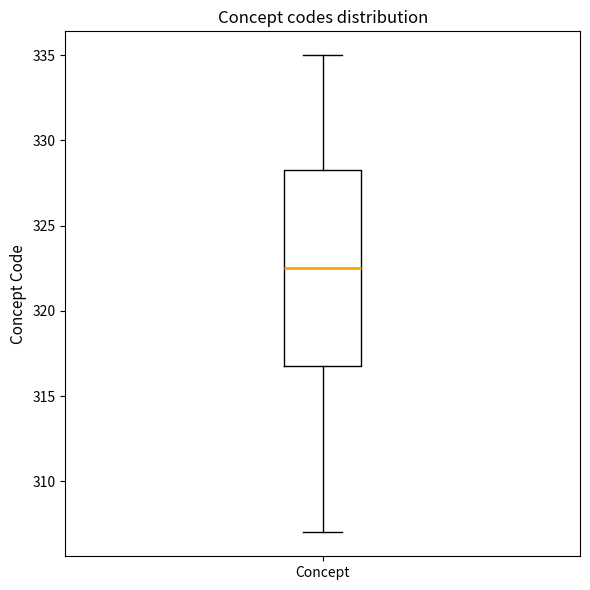

Transcribe this box plot: give where the median line is, the range the box spans, and where the two whiskers end, as read against the y-axis. The values are not printed on the chart, so give them approximately, as read against the axis.

median 322.5, box 317.0 to 328.5, whiskers 307.0 to 335.0